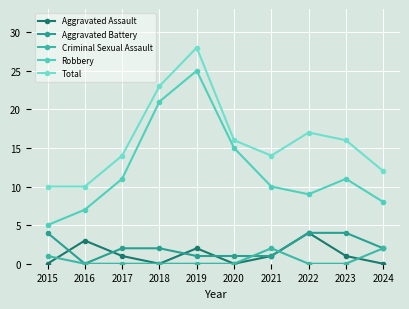

True or false: Aggravated Assault and Robbery intersect in this chart.

False